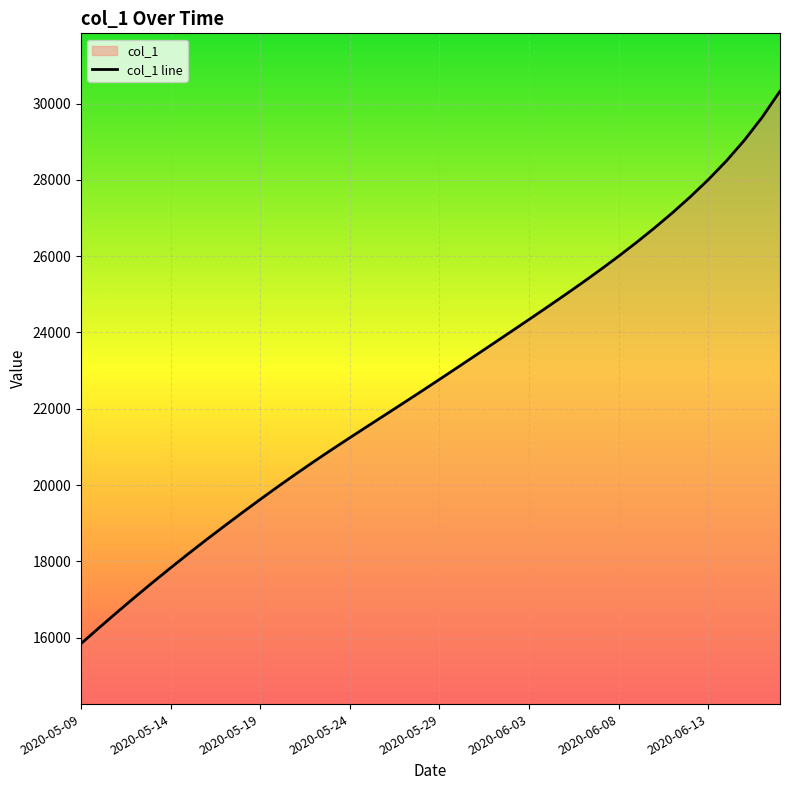

How many values are below 22769?

20